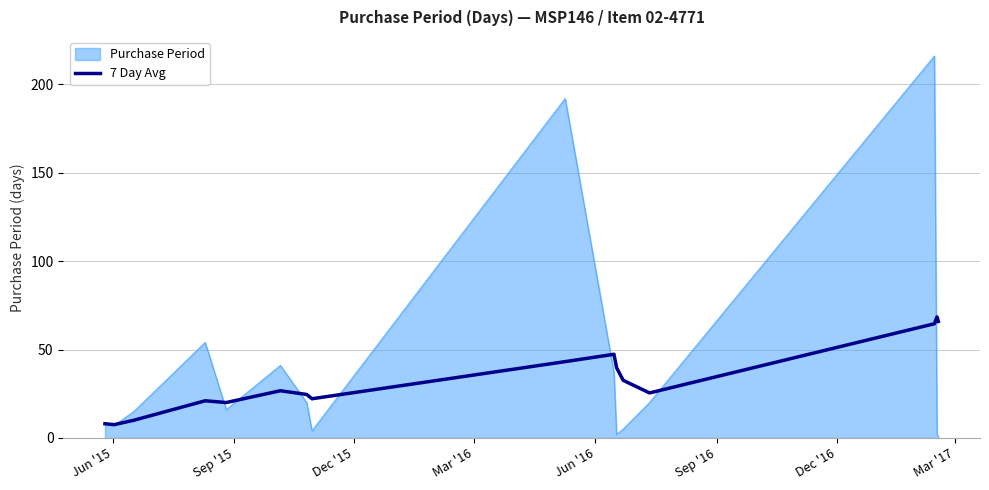

How many lines are shown in the chart?

2